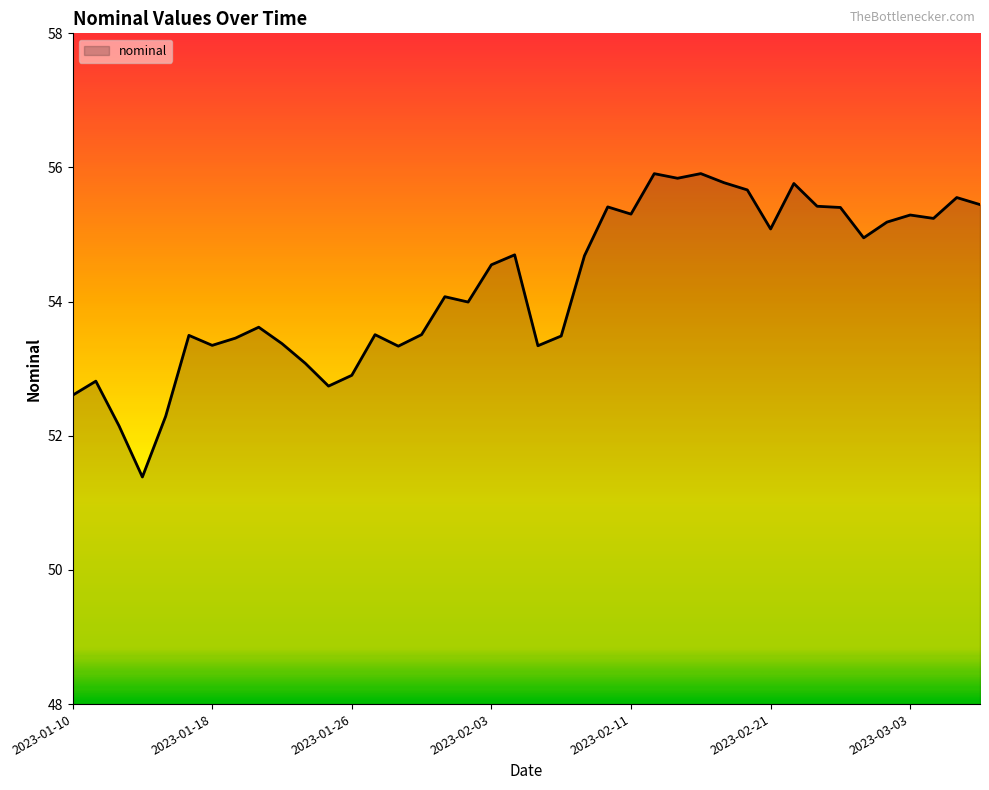

What is the average value?

54.2